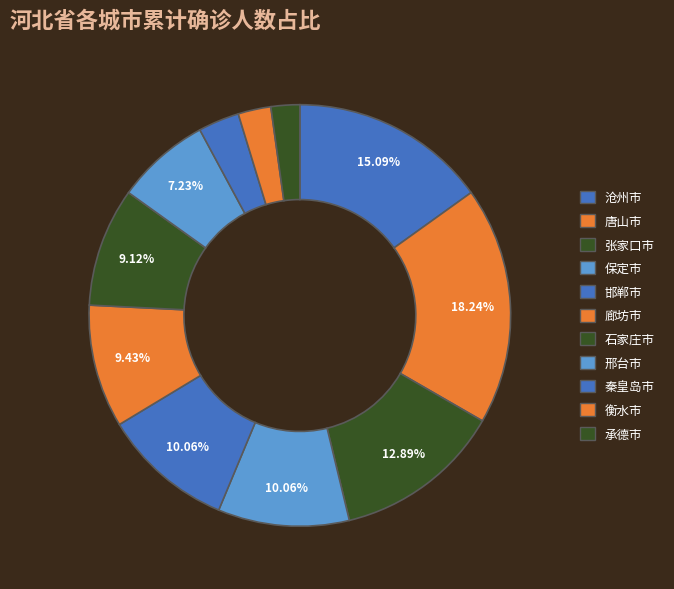

How many slices are in this pie chart?

11